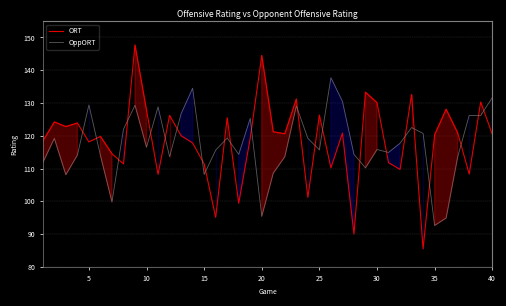

How many intersections are there between OppORT and ORT?

23